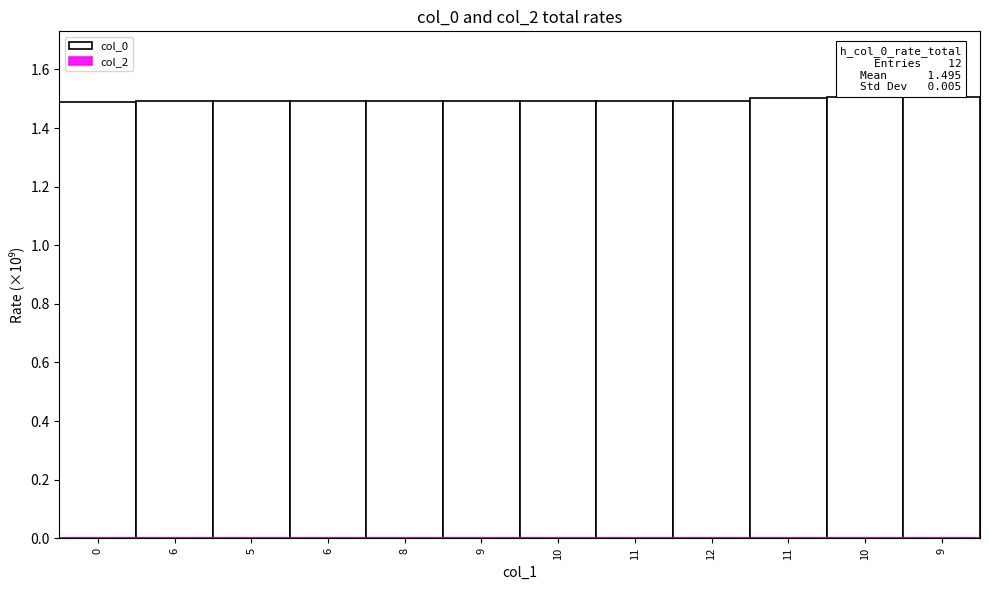

Are the bars horizontal?

No